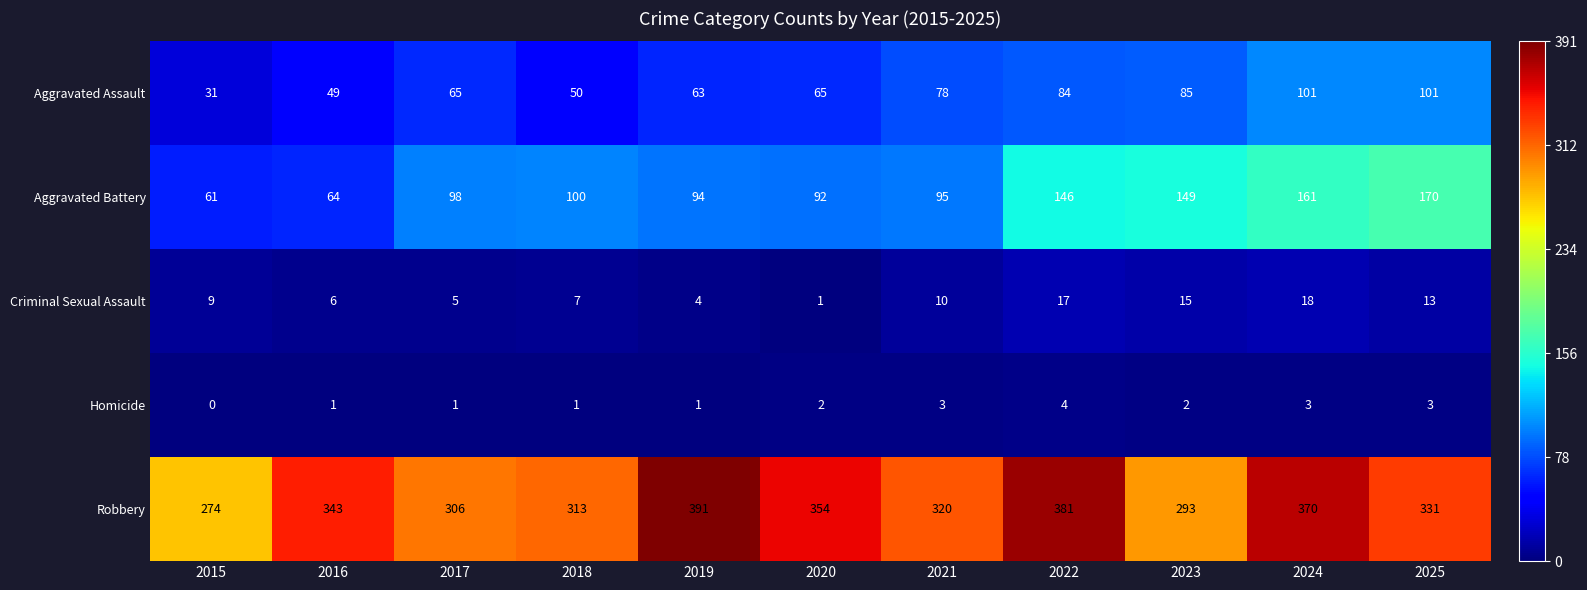

At 2019, list the series in order from smallest to largest.

Homicide, Criminal Sexual Assault, Aggravated Assault, Aggravated Battery, Robbery